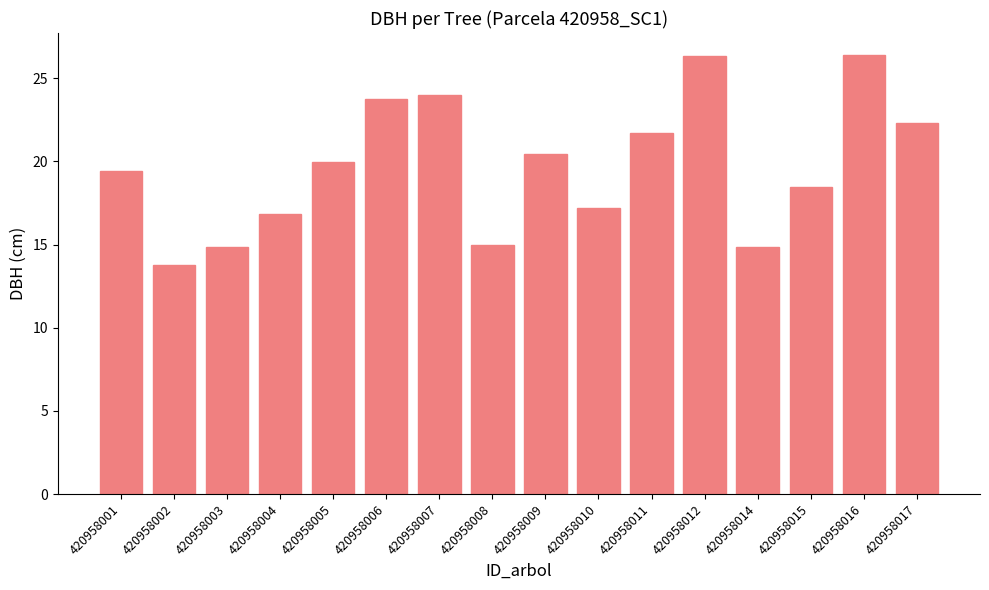

At which label is the value closest to 20?

420958005